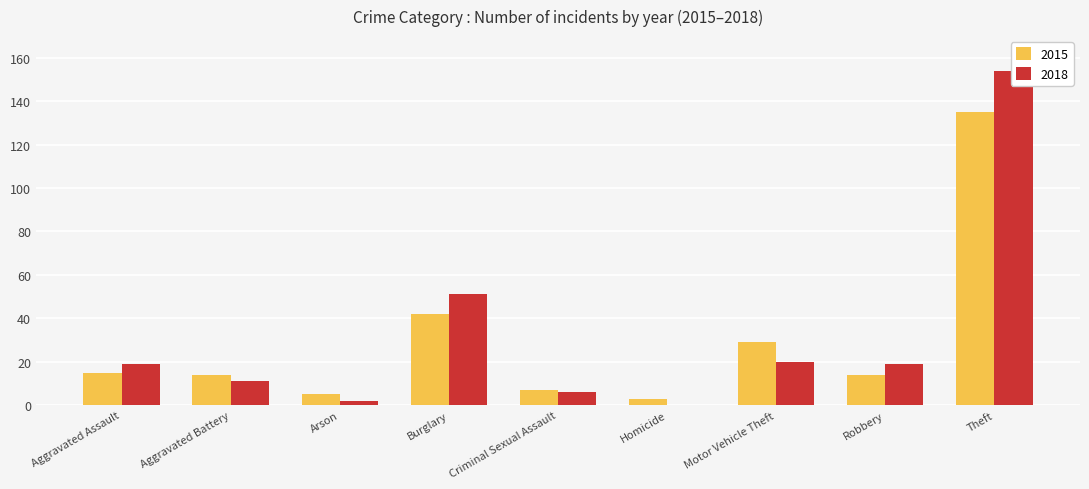

What is the label of the 6th bar from the right?

Burglary